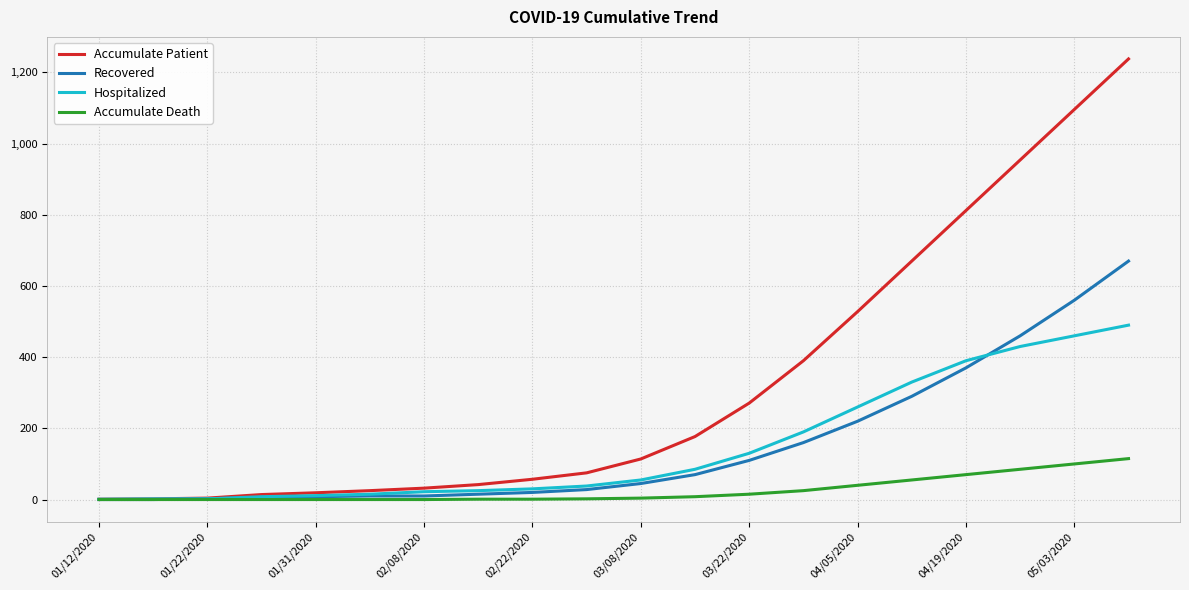

What is the highest value of the Hospitalized series?

490